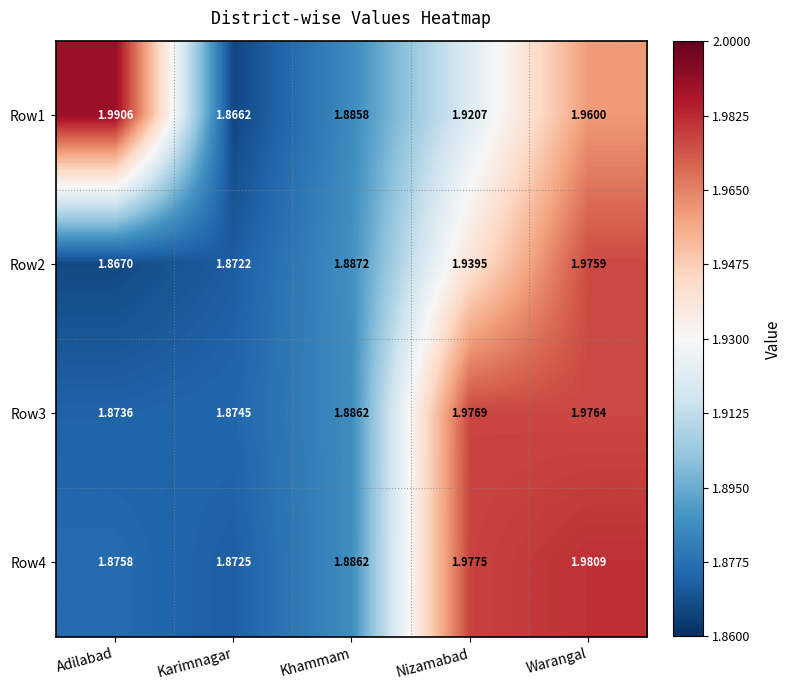

Count the number of categories in the chart.

5